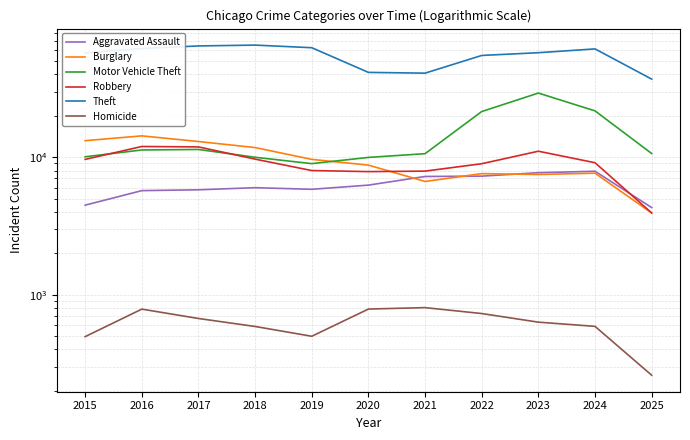

Is this an area chart (filled region under the line)?

No